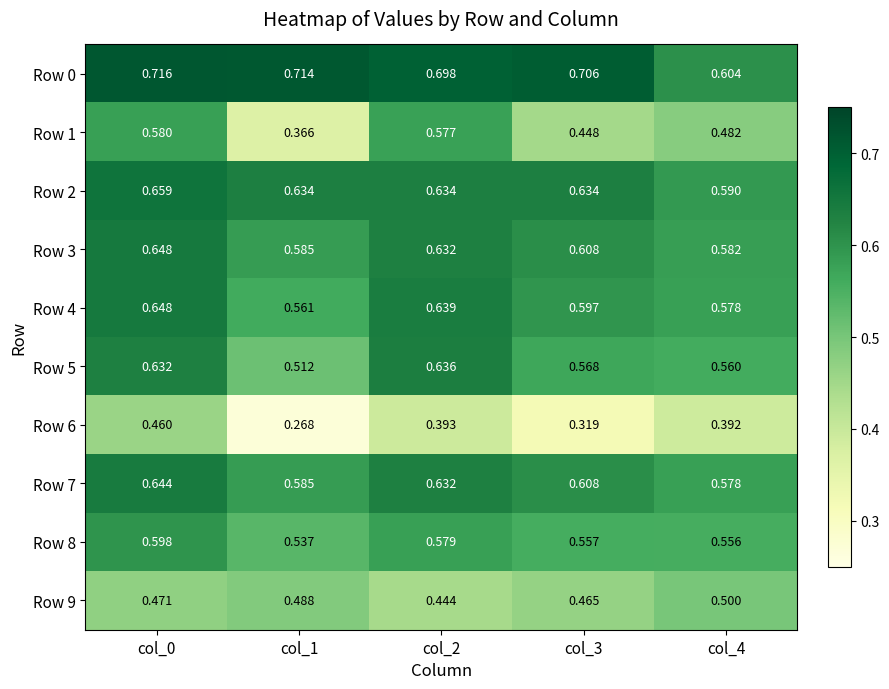

Is the value of Row 6 at col_4 greater than the value of Row 3 at col_0?

No